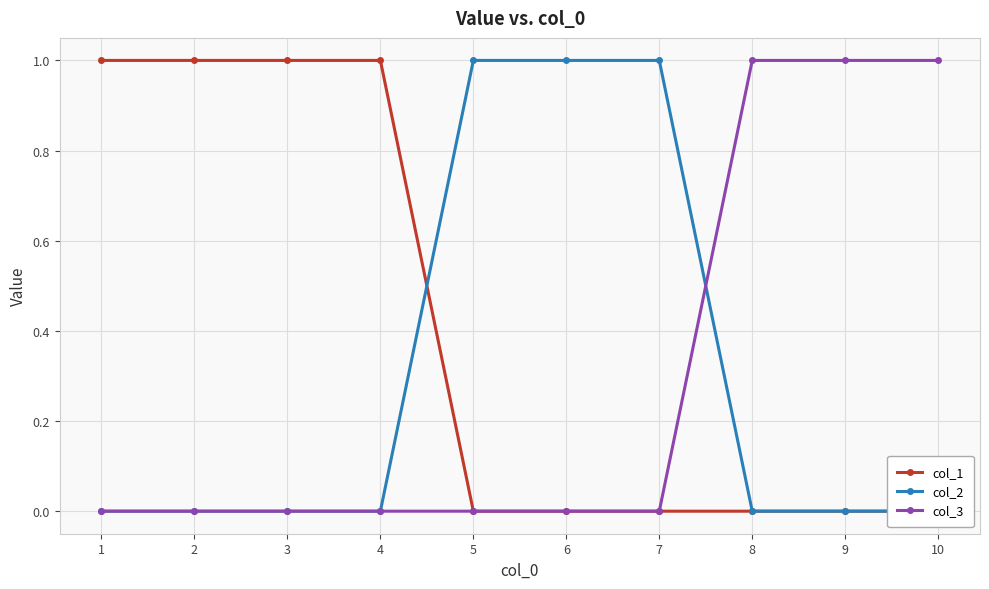

How many distinct data groups are displayed?

3